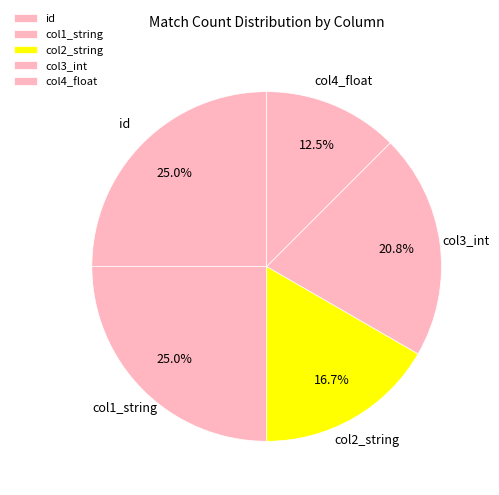

The col4_float slice represents 19% of the pie. True or false?

False